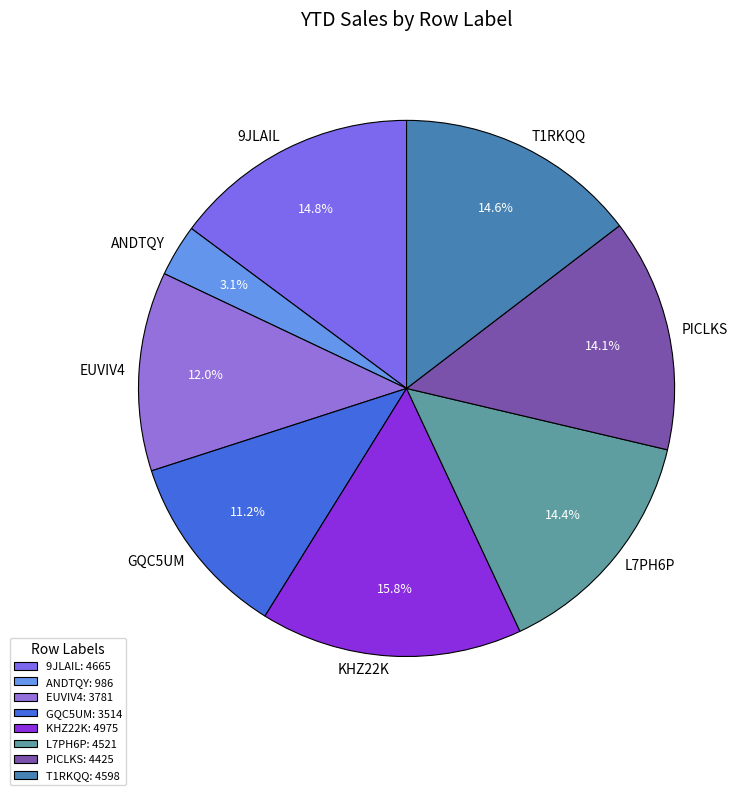

How many segments does this pie chart have?

8